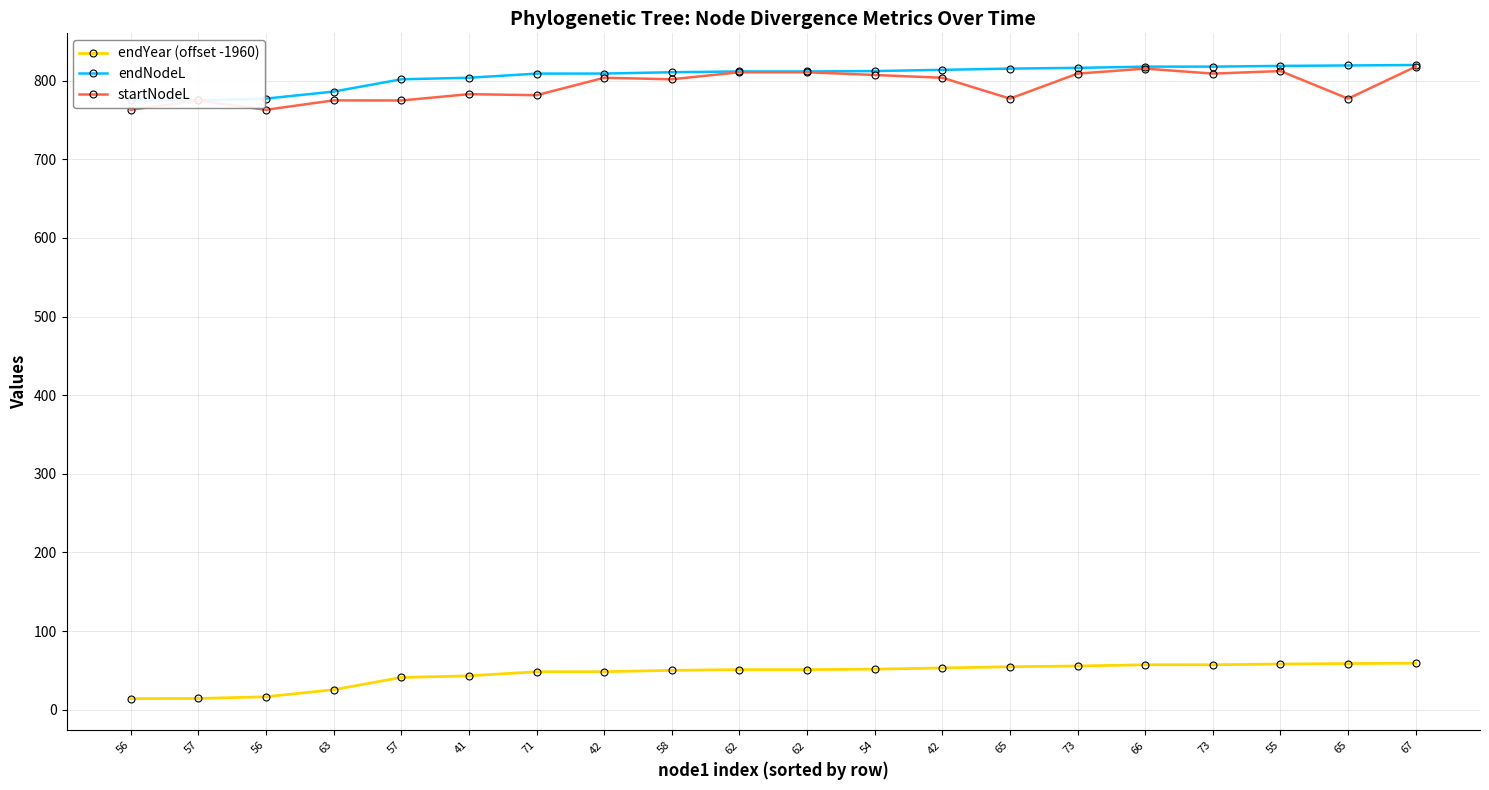

Which category has the lowest value in the endYear (offset -1960) series?

56